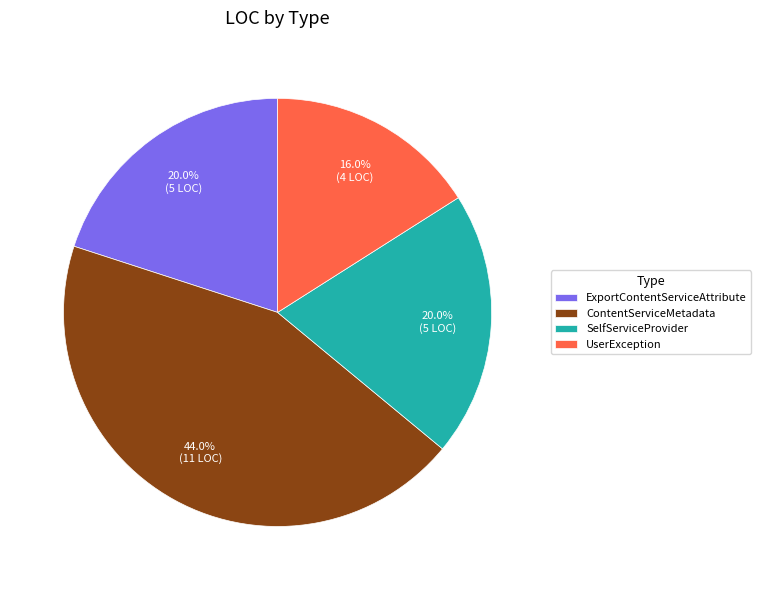

Is it true that UserException is 16% of the pie?

True